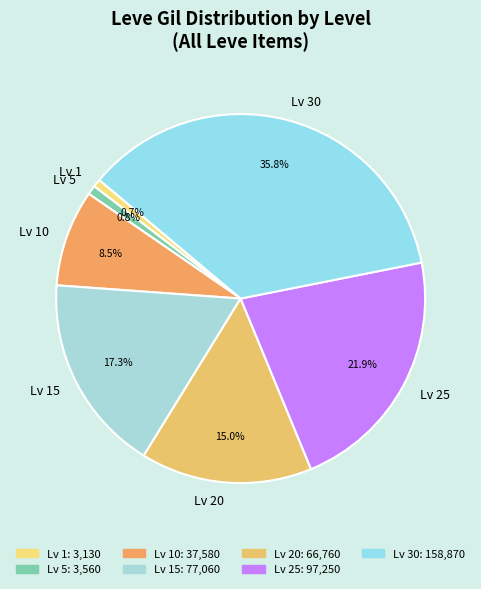

Which slice is the largest?

Lv 30